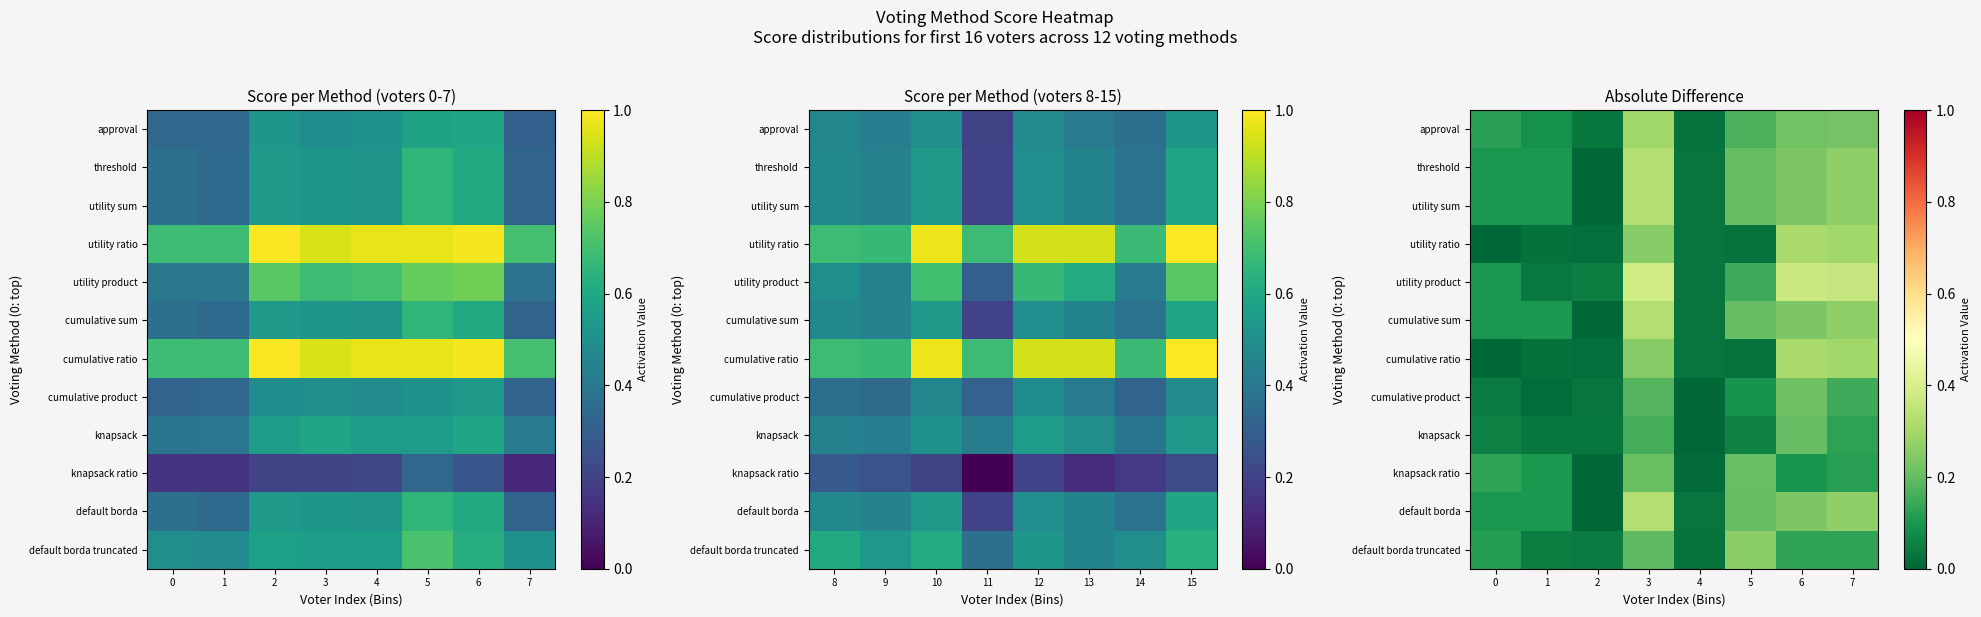

At how many categories does at least one series exceed 0?

8